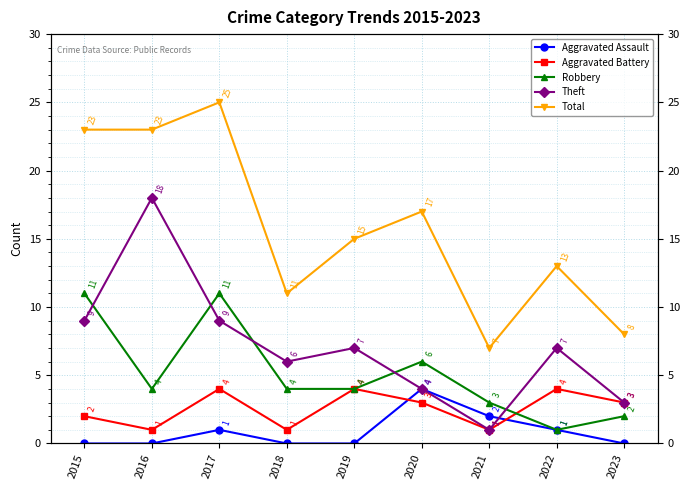

Which has a higher value, 2020 or 2017?

2020